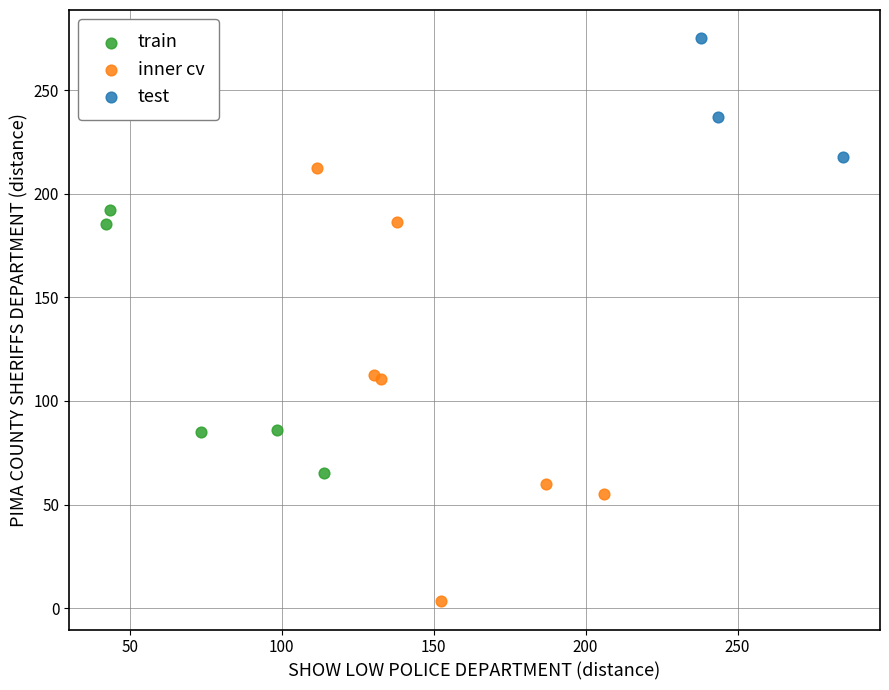

Which series contains the highest Y value?

test